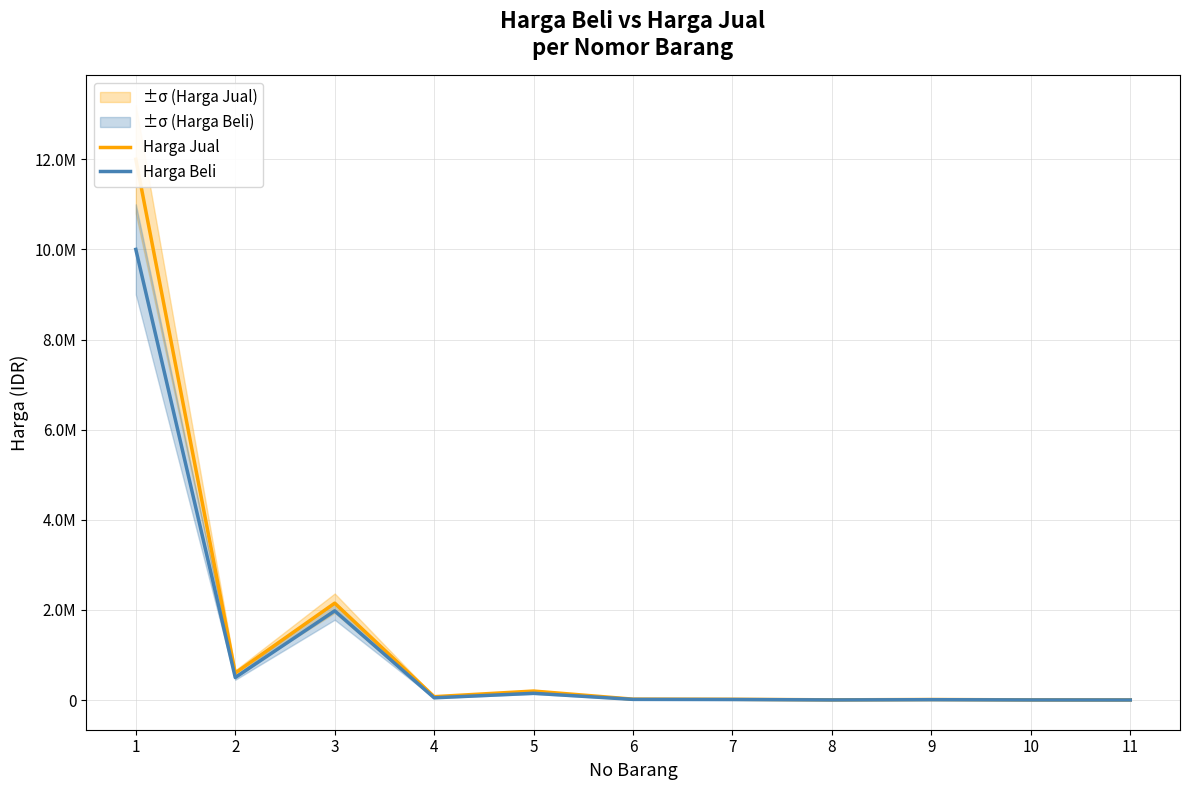

True or false: Harga Jual and Harga Beli intersect in this chart.

False